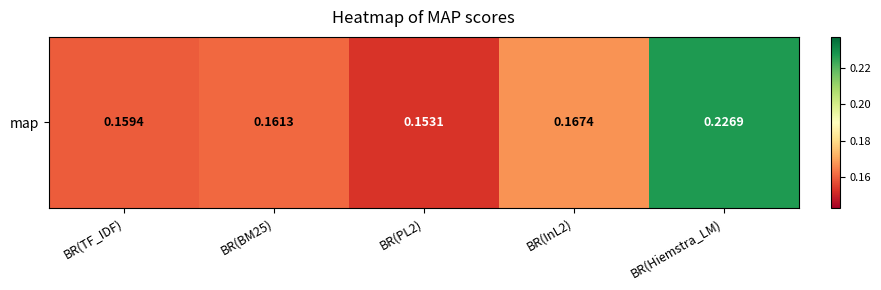

What is the greatest value displayed?

0.2